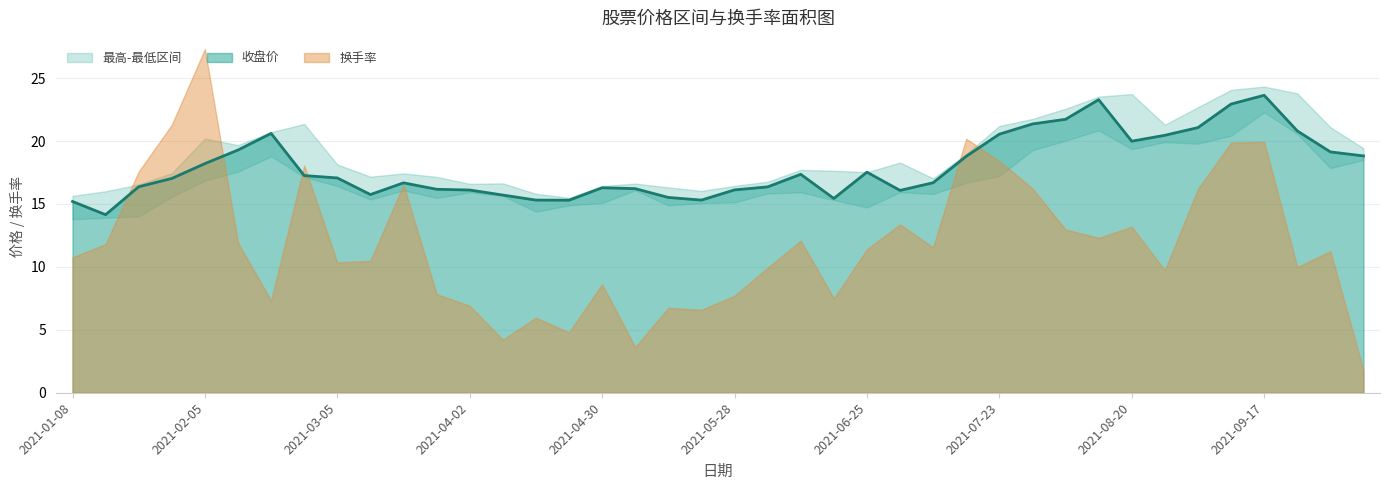

Is it true that 收盘价 equals 16.3 at 2021-04-30?

True